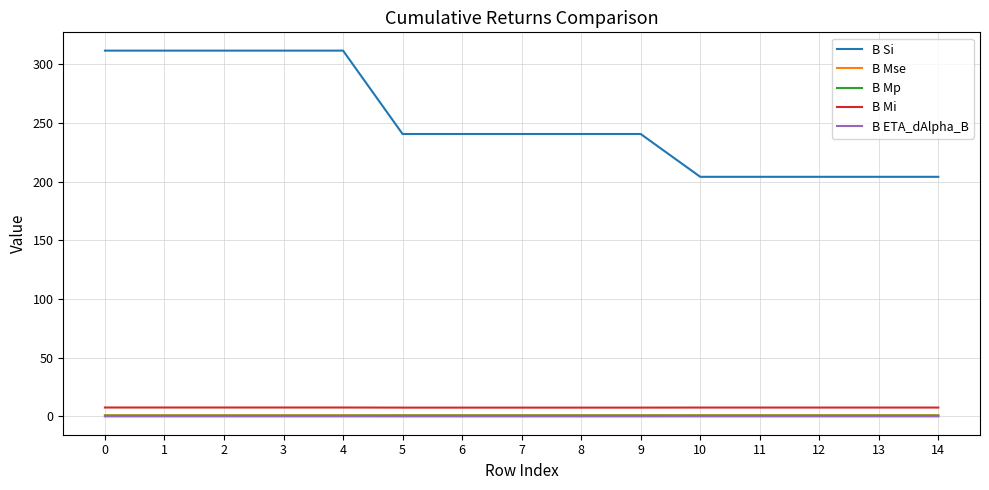

Which series changed the most between 0 and 13?

B Si